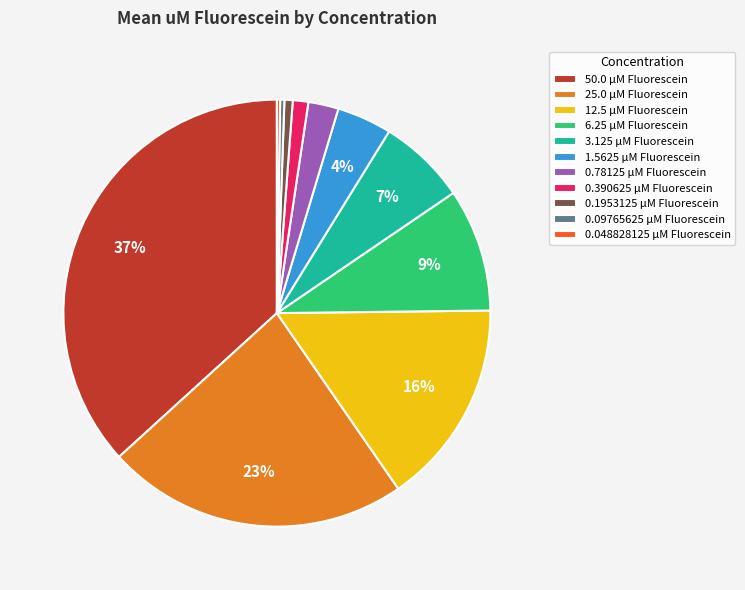

To the nearest percent, what is the difference between the largest and smallest slice percentages?

37%